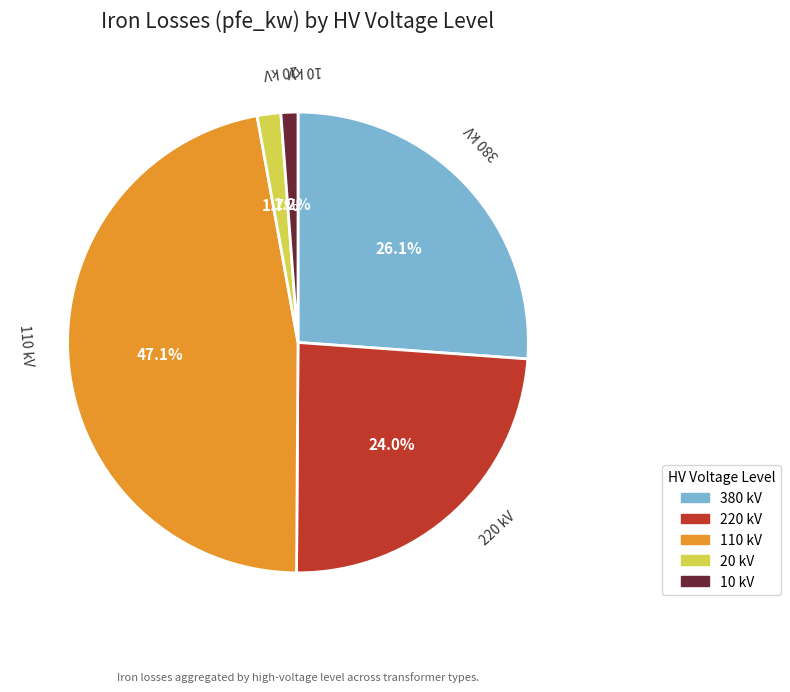

Does any single category account for the majority?

No